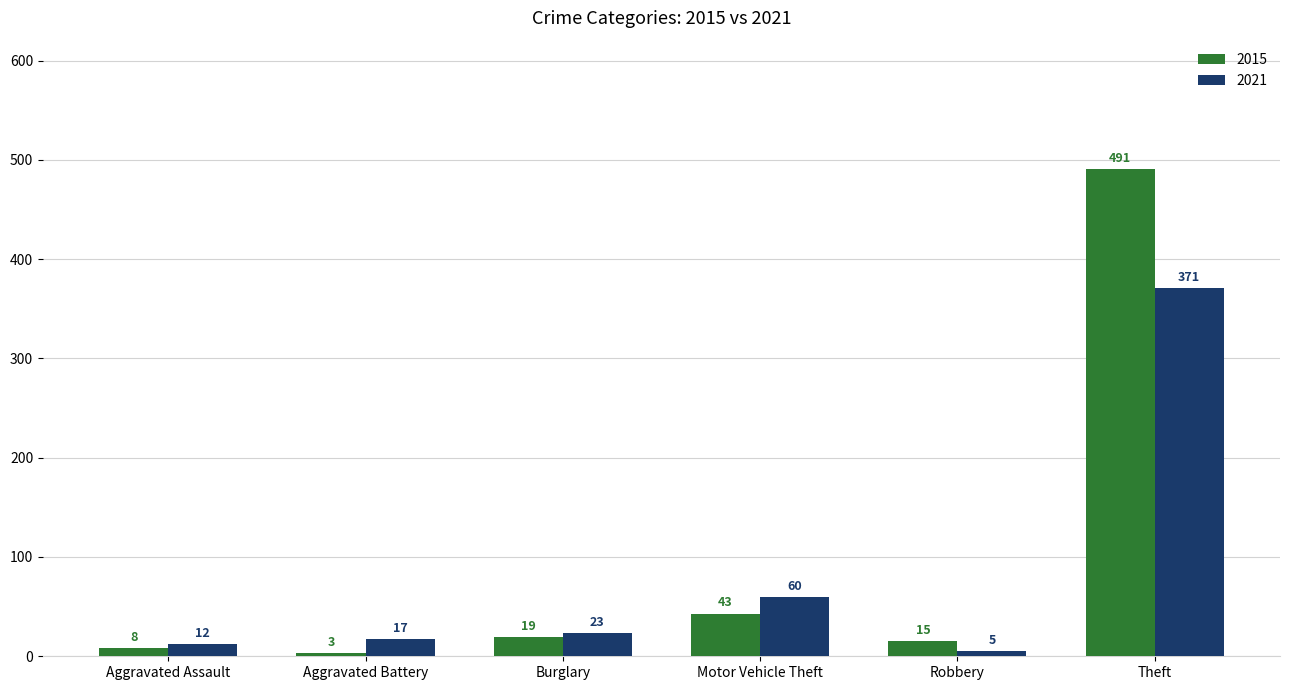

At which label is 2015 closest to 247?

Motor Vehicle Theft